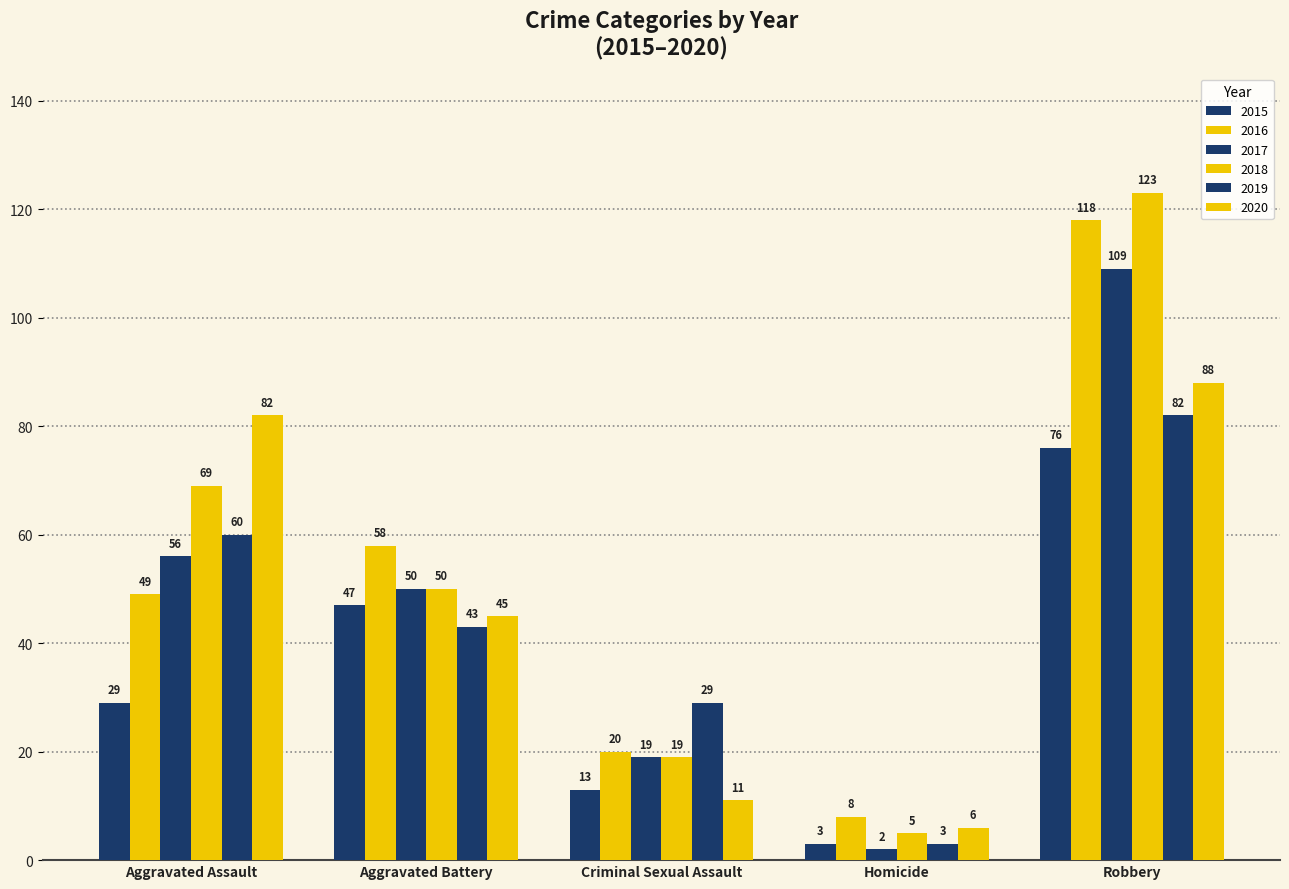

How many groups of bars are there?

5